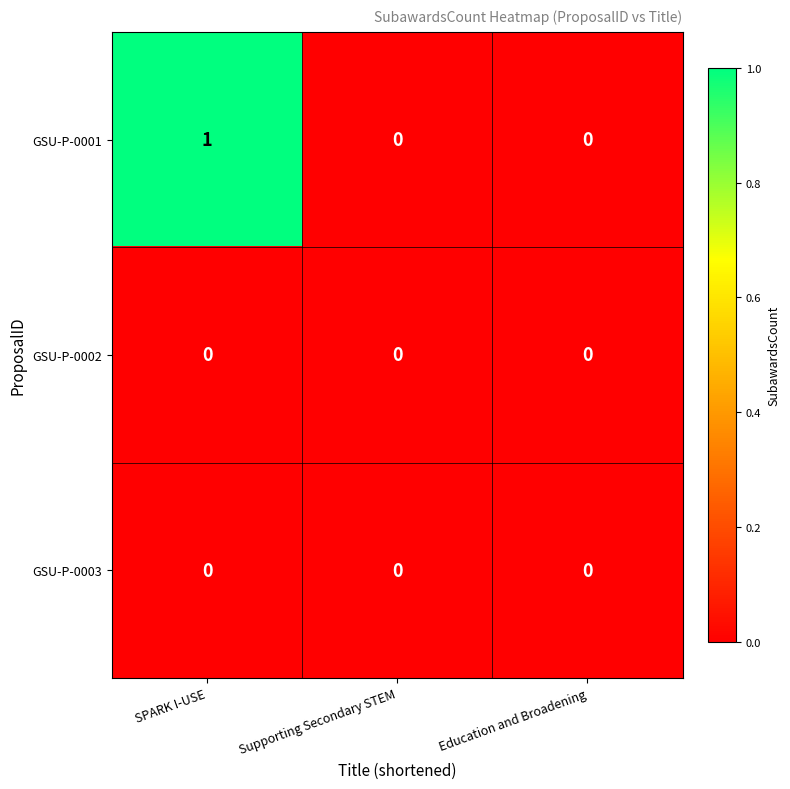

How many categories are shown in the chart?

3